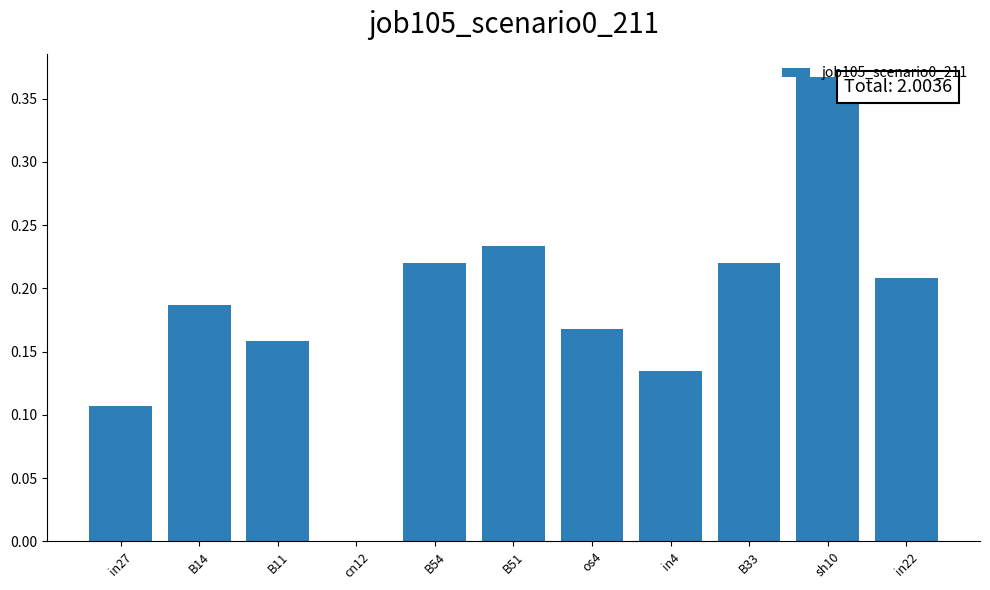

The chart shows a value of 0.4 at B51. True or false?

False